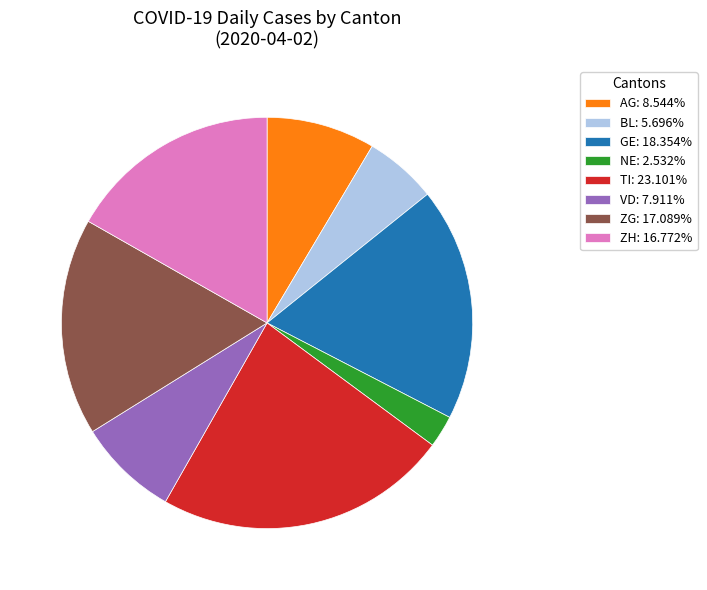

Approximately how many times larger is the value at ZH: 16.772% compared to AG: 8.544%?

2.0